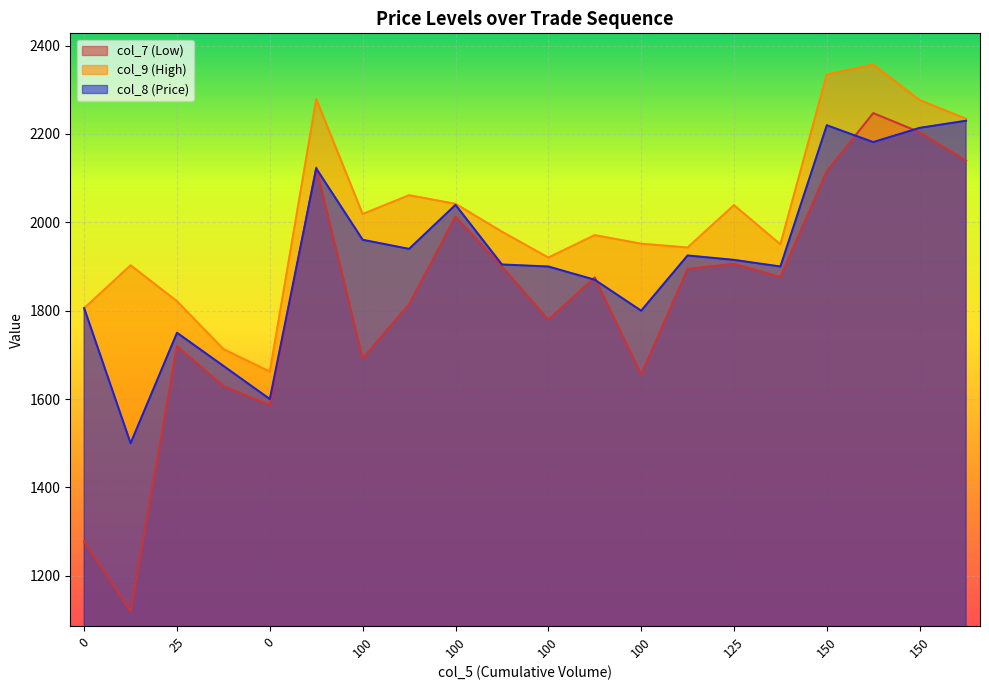

Between 25 and 100, which series saw the biggest shift?

col_7